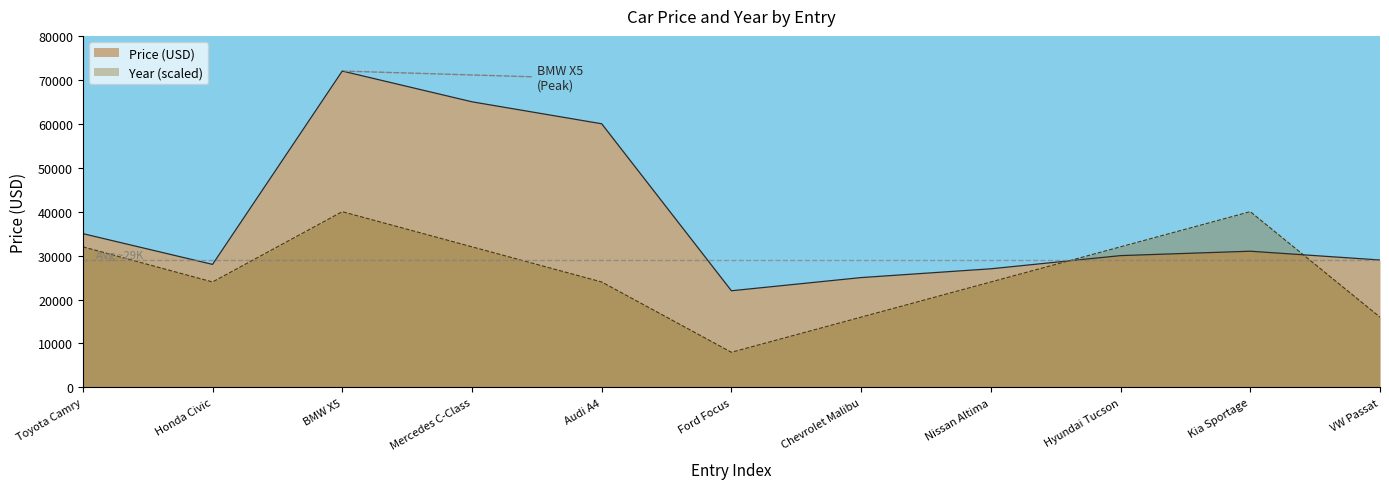

The Year series shows 11463 at Toyota Camry. True or false?

False